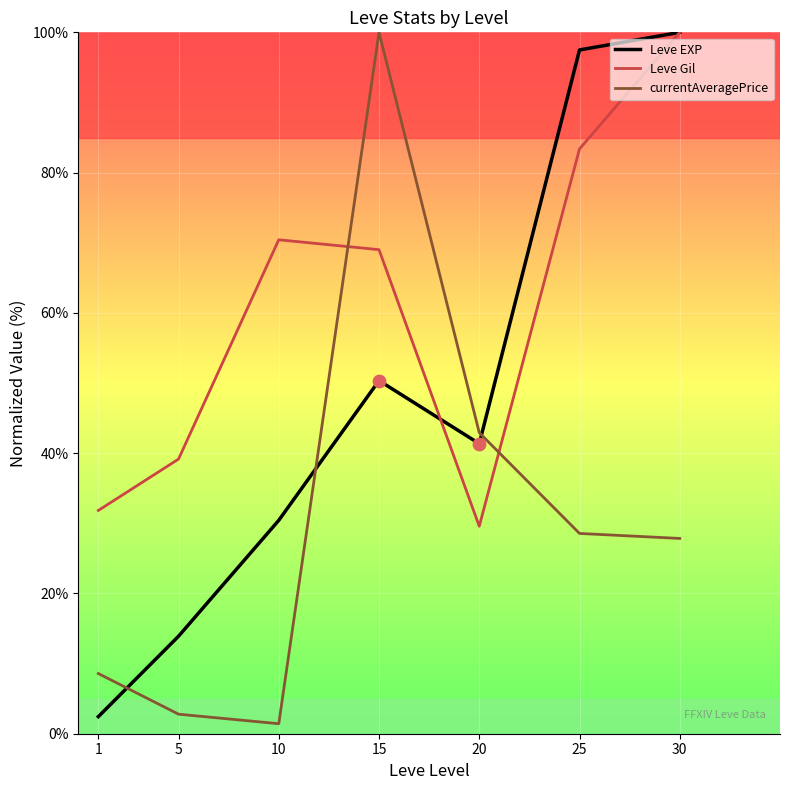

Which series has the largest total across all categories?

Leve Gil